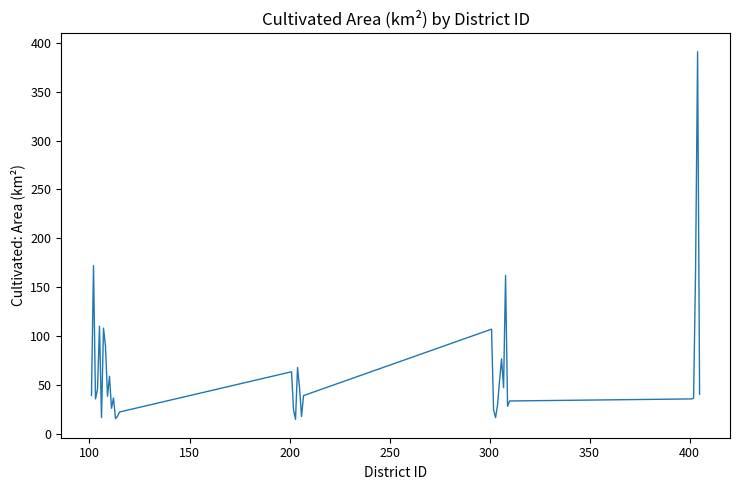

What is the greatest value displayed?

391.0